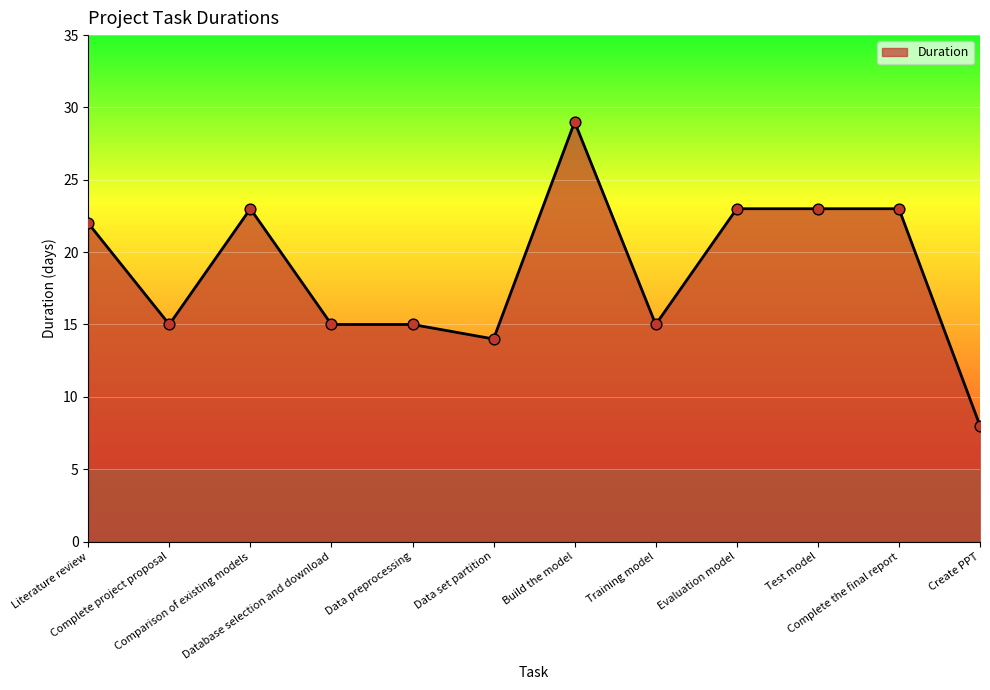

Between Literature review and Comparison of existing models, which is larger?

Comparison of existing models